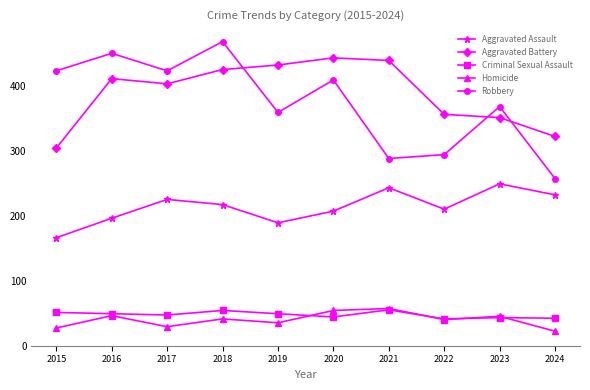

What is the average value of the Criminal Sexual Assault series?

48